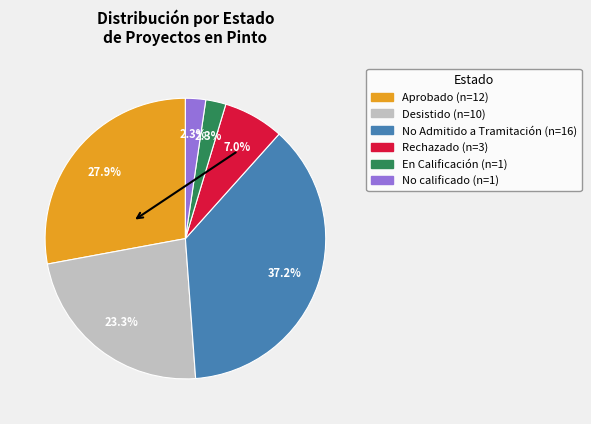

Is there any slice that represents more than half of the pie?

No